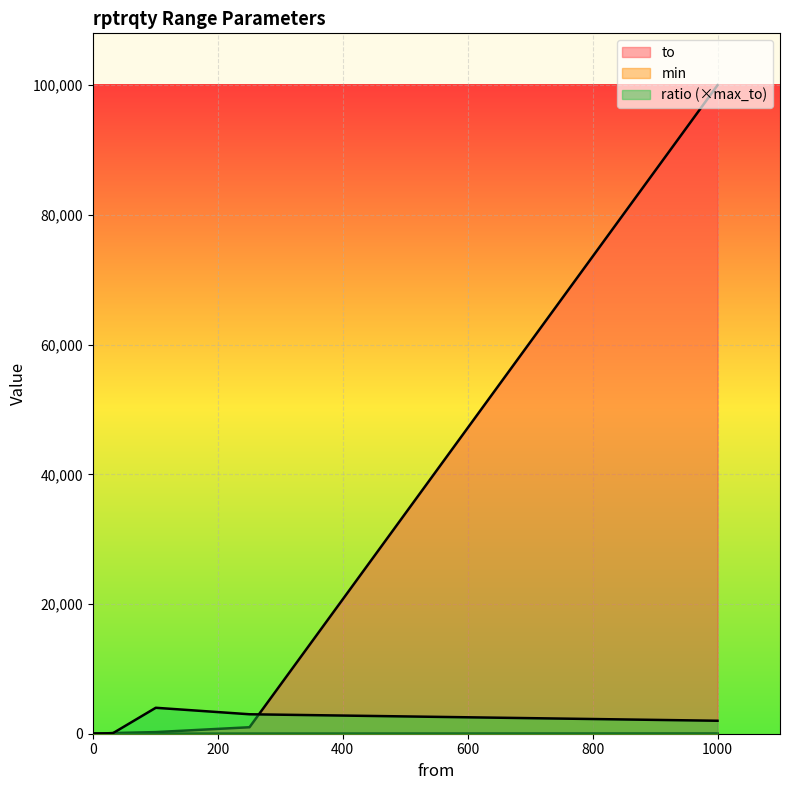

What is the value of the ratio point at the 7th from the left?

2000